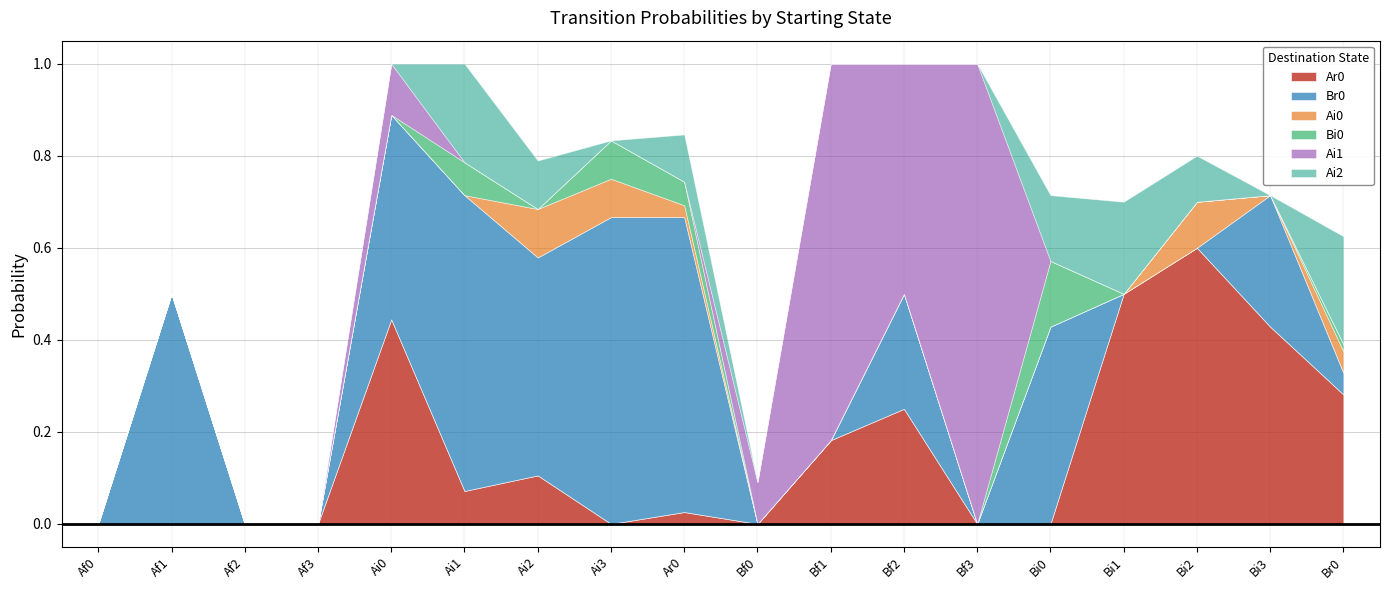

How many data points in Ai0 are above 0?

5